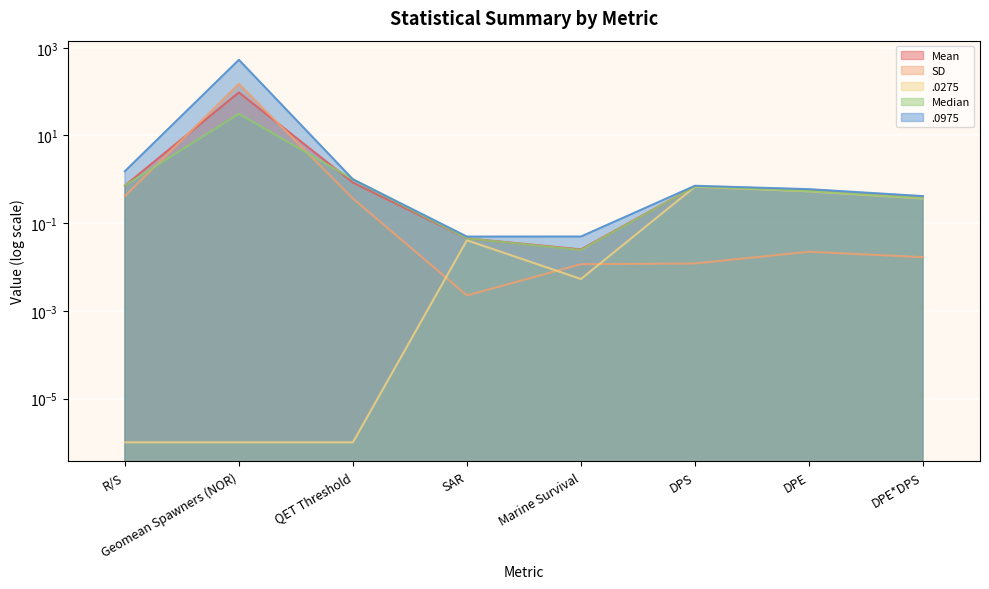

What is the maximum value for .0975?

532.4